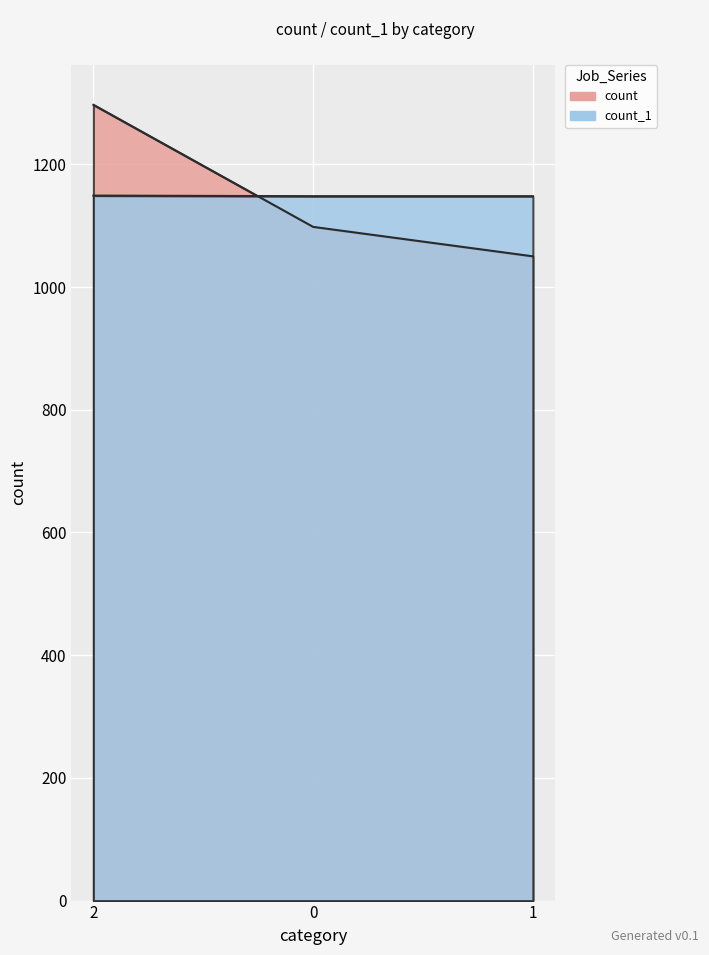

At which category is the sum across all series the highest?

2